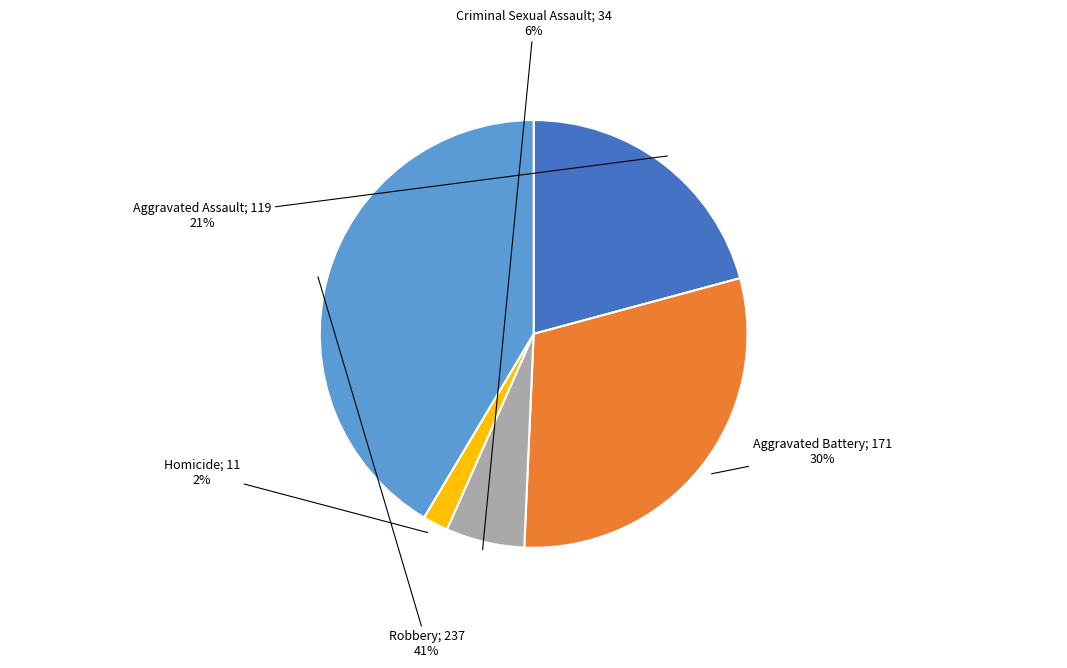

Is there any slice that represents more than half of the pie?

No